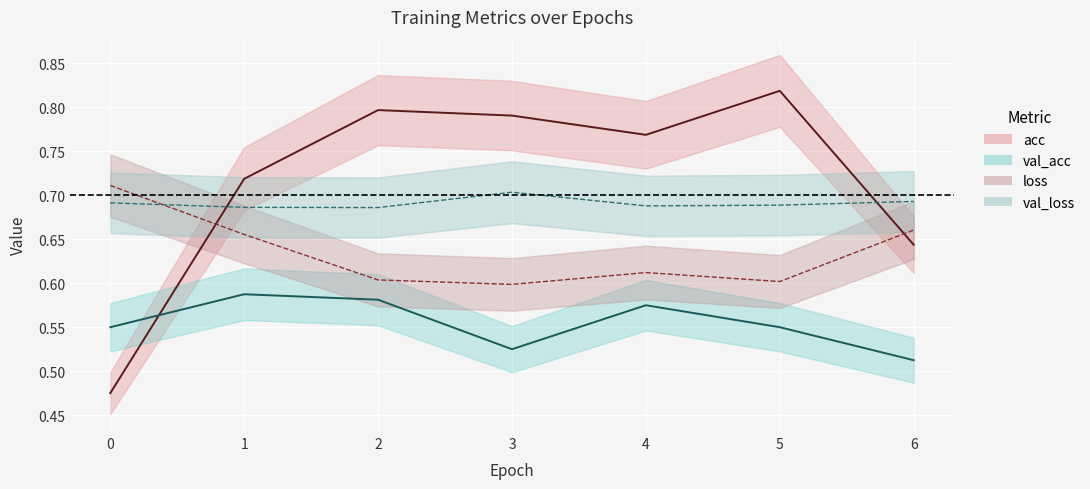

Where is val_loss nearest to the value 0?

2